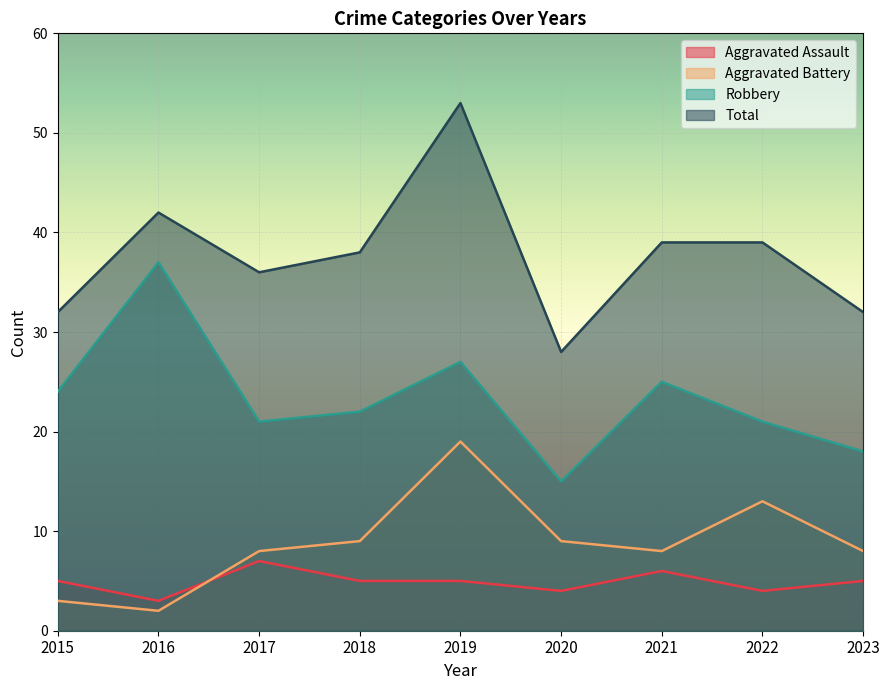

Where is the first local minimum for Total?

2017